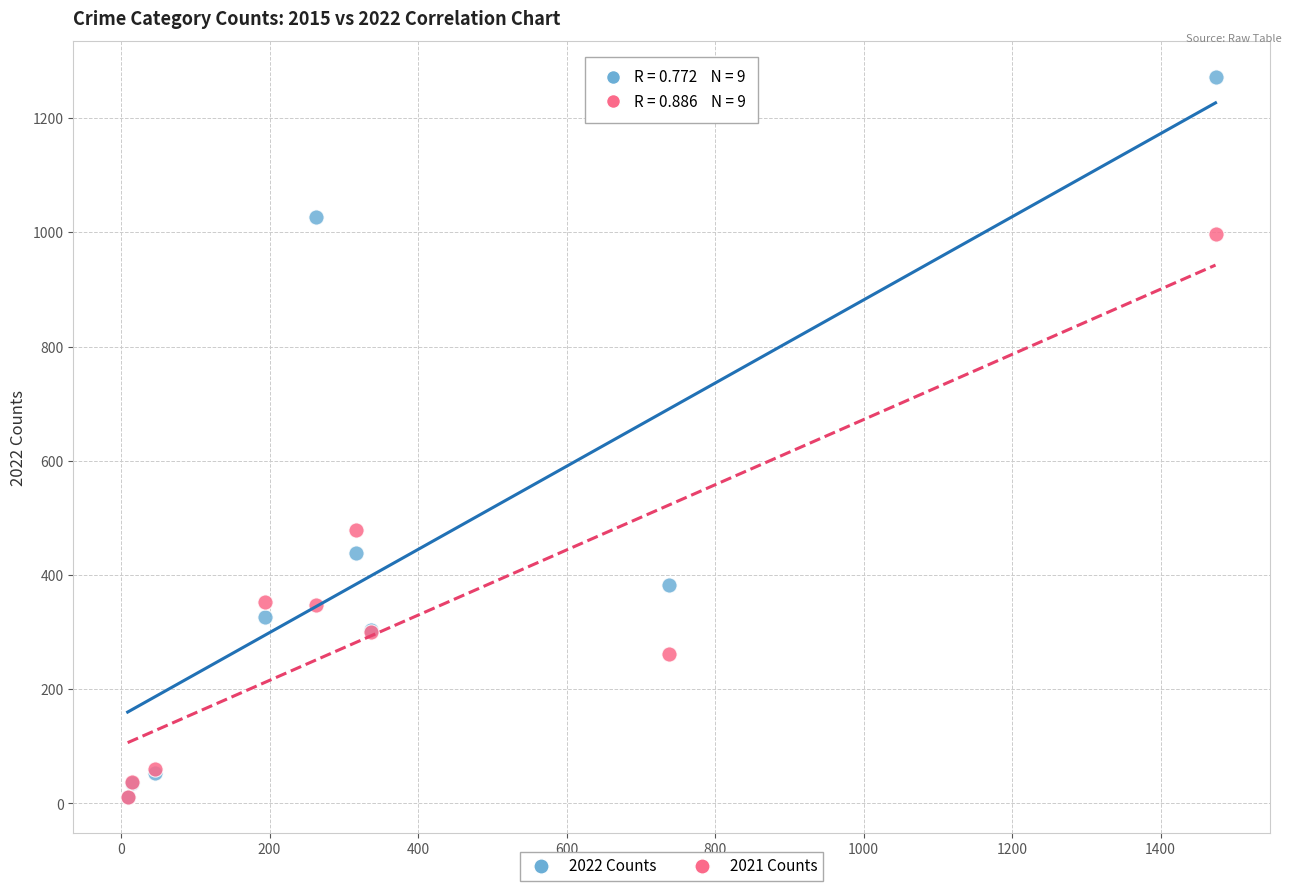

In the 2021 Counts series, what Y value is closest to 505?

479